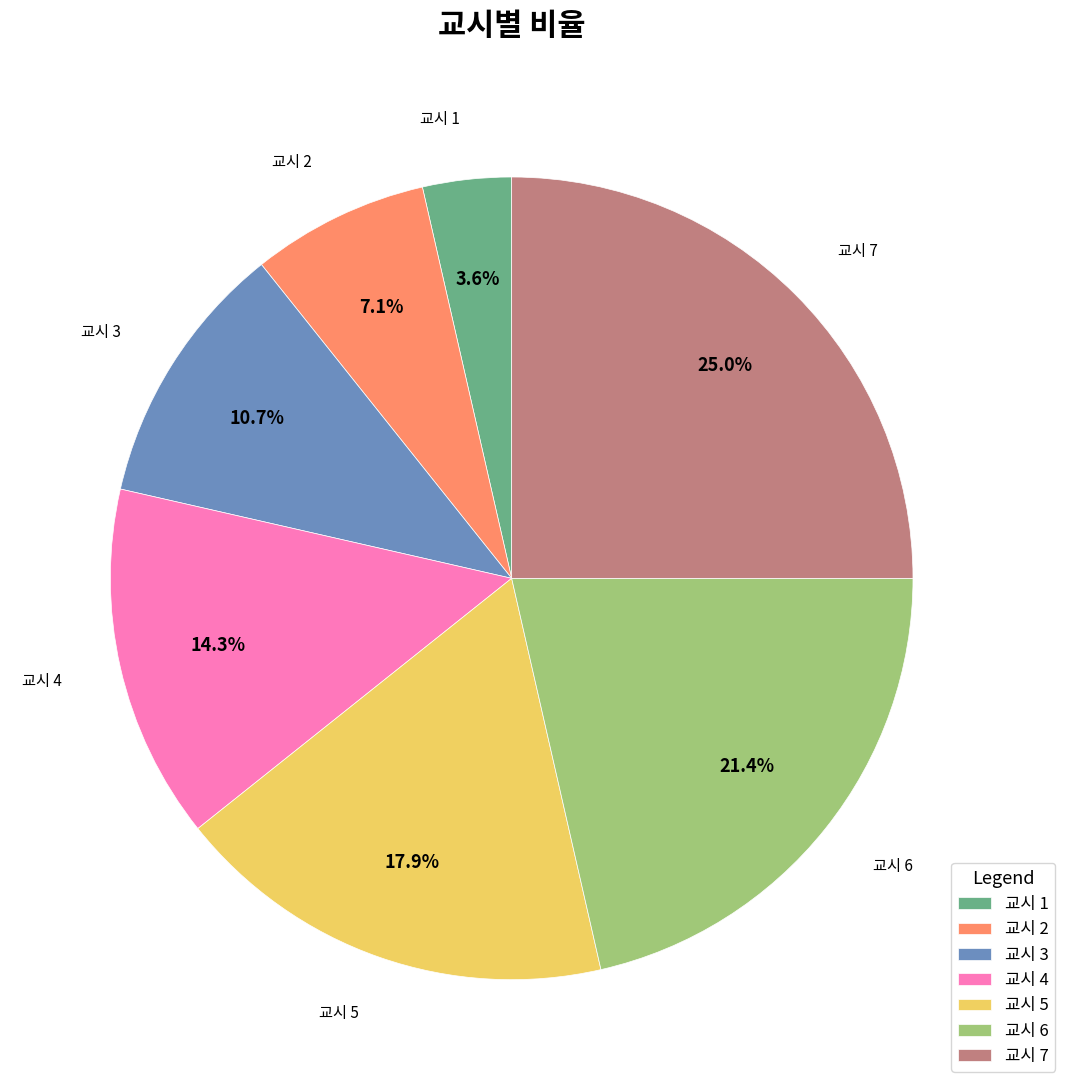

Combined, what portion of the pie is 교시 6 and 교시 5?

39.3%